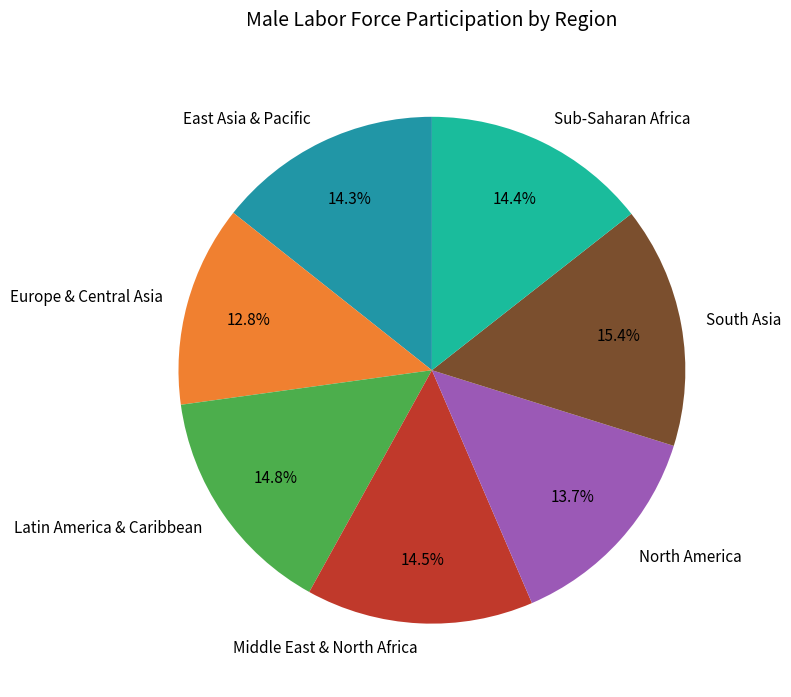

Does Sub-Saharan Africa account for over 50% of the chart?

No